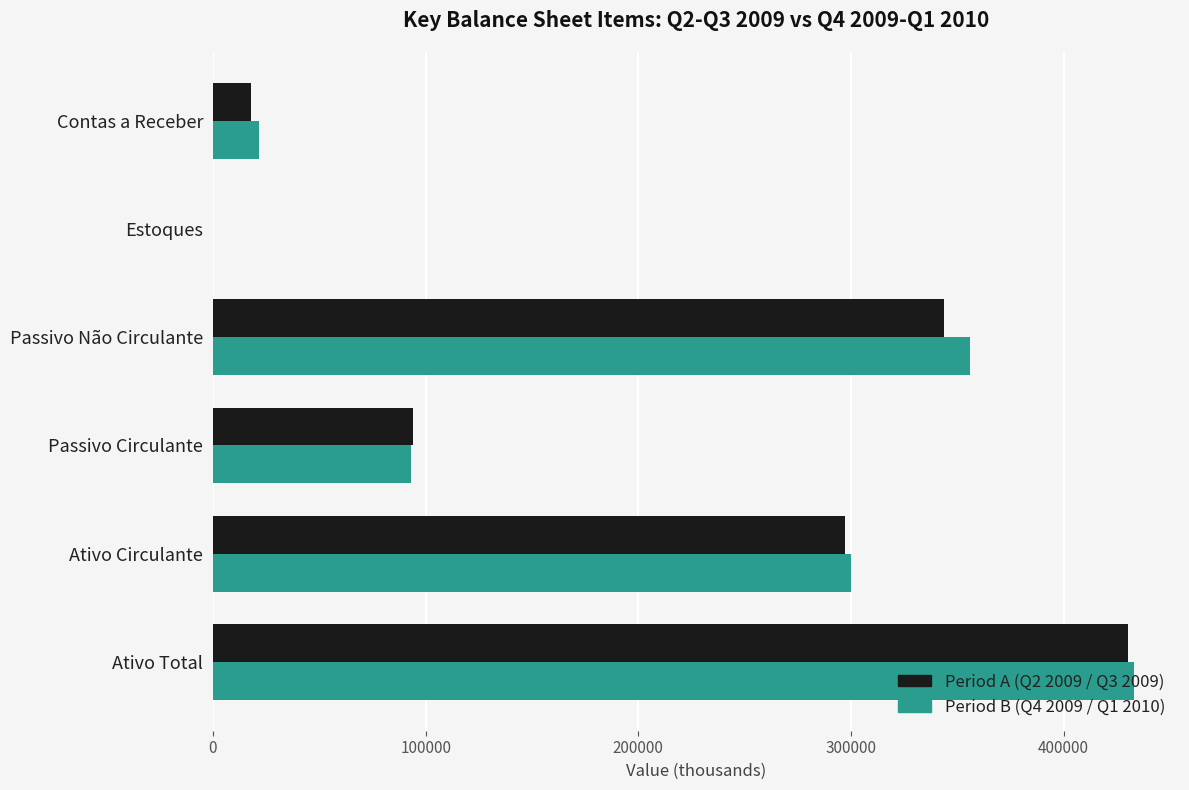

What are all the series names shown in the legend?

Period A (Q2 2009 / Q3 2009), Period B (Q4 2009 / Q1 2010)